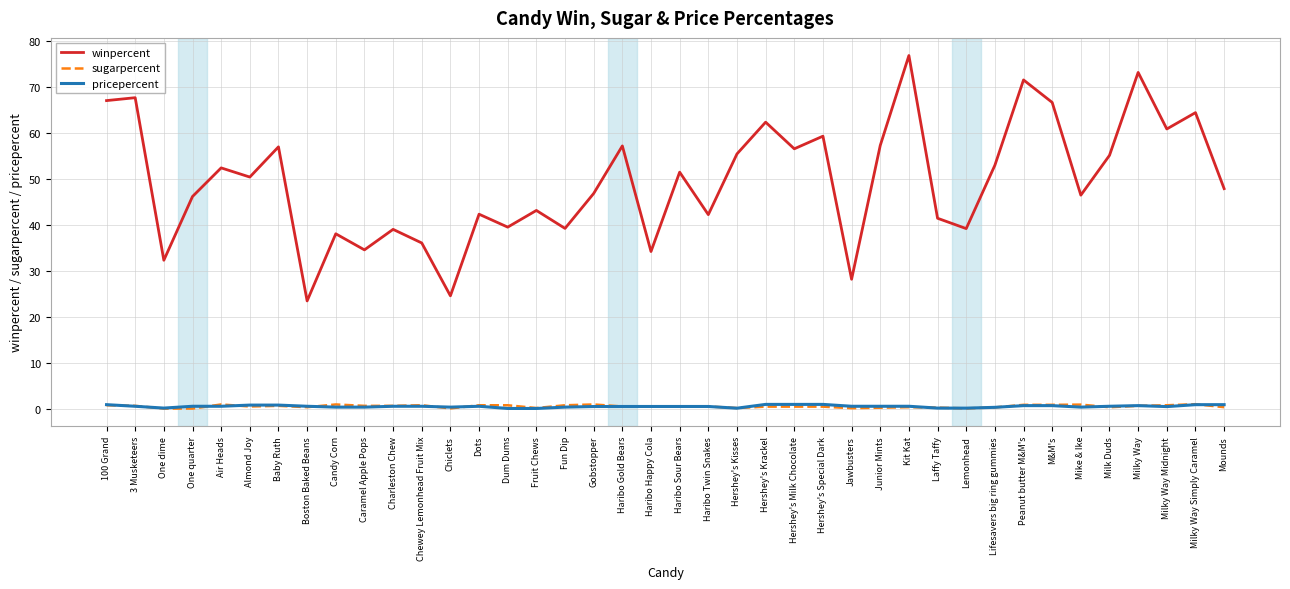

Which series has the largest total across all categories?

winpercent